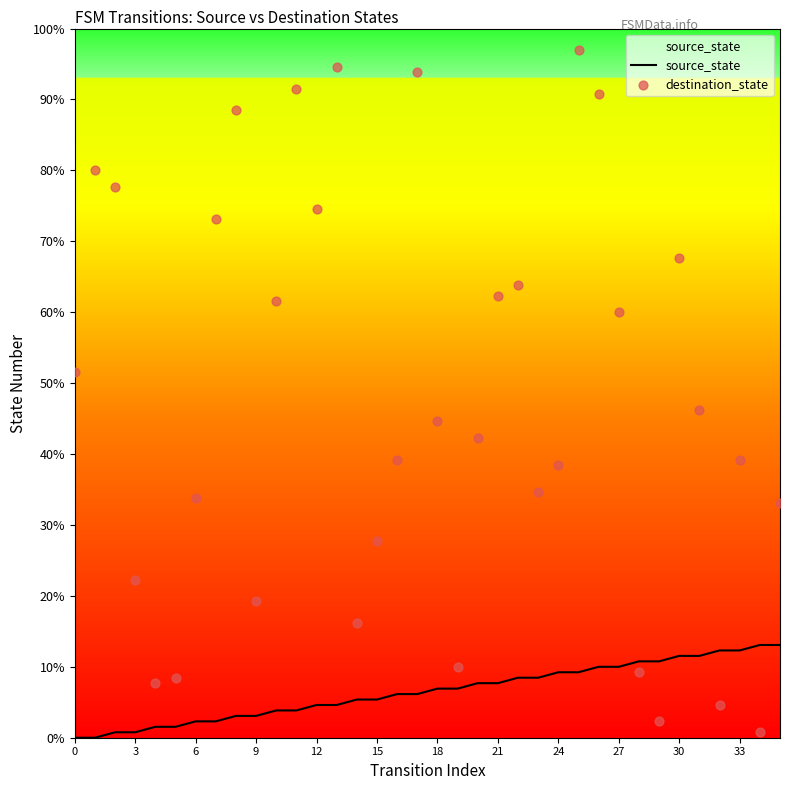

Which series has the widest spread of Y values?

destination_state